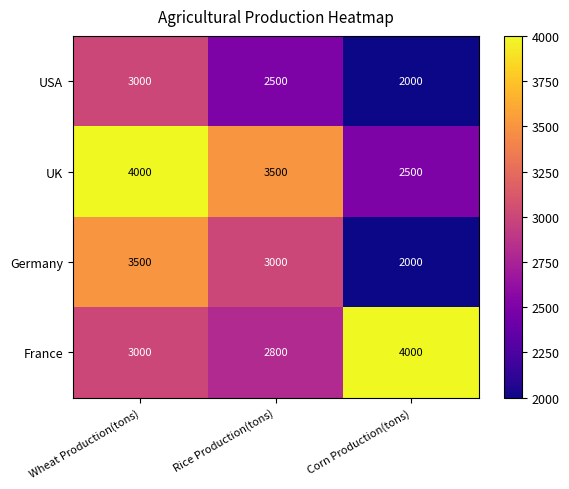

True or false: Germany has a value of 3000 at Rice Production(tons).

True